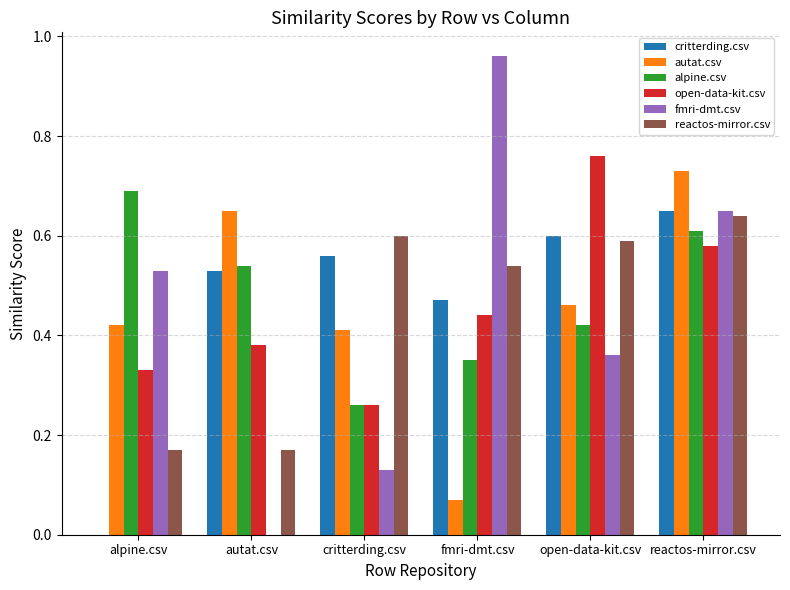

Which series changed the most between fmri-dmt.csv and reactos-mirror.csv?

autat.csv